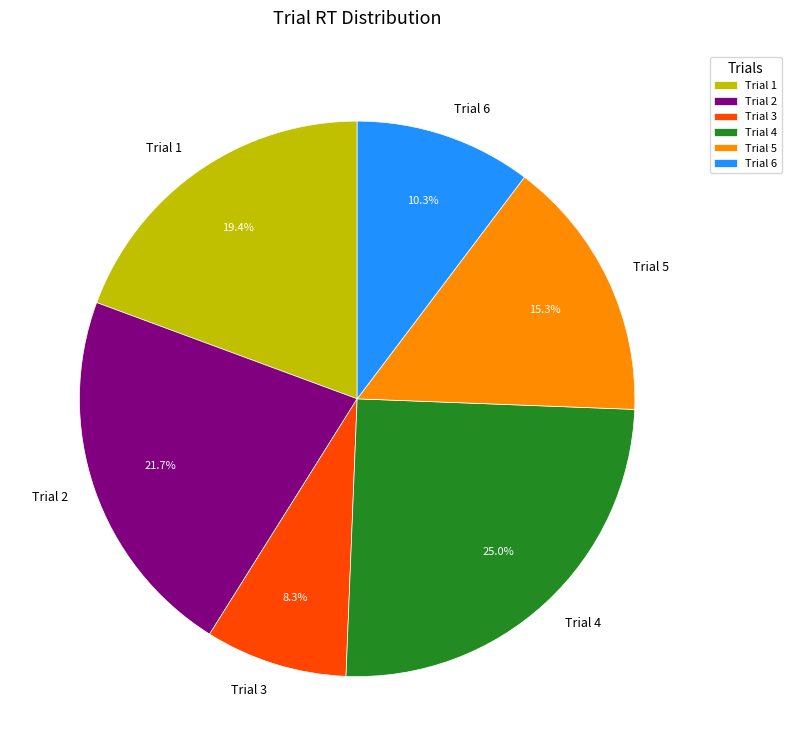

Rank the categories by value from lowest to highest.

Trial 3, Trial 6, Trial 5, Trial 1, Trial 2, Trial 4